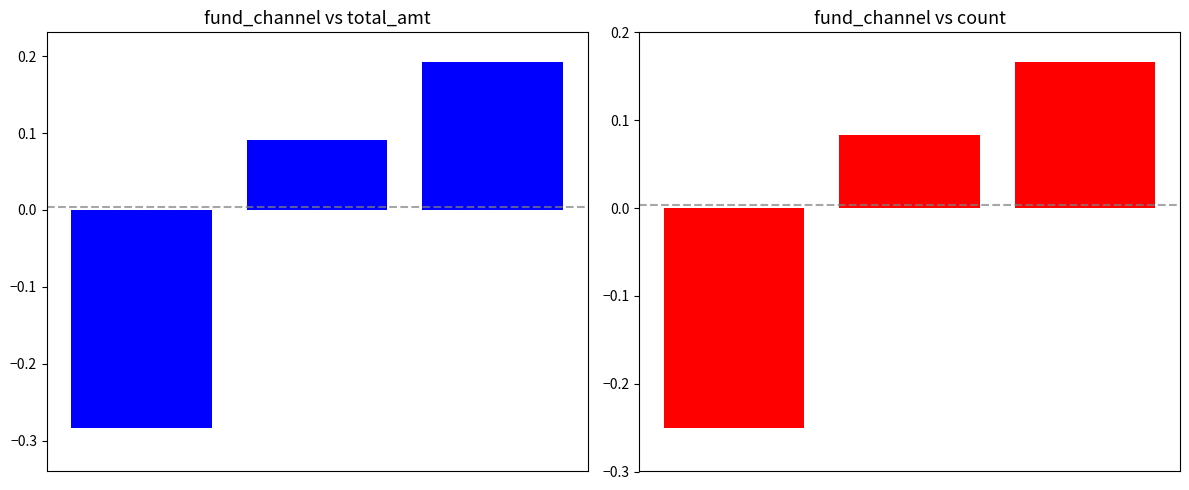

Is it true that count equals -0.4 at 0?

False